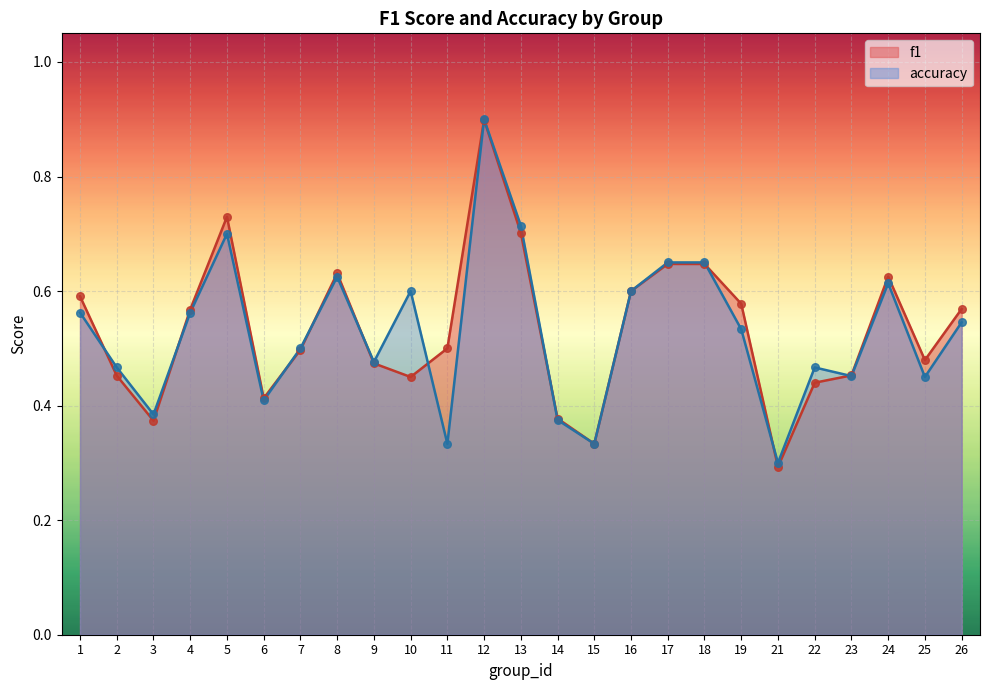

Which series has the largest total across all categories?

f1